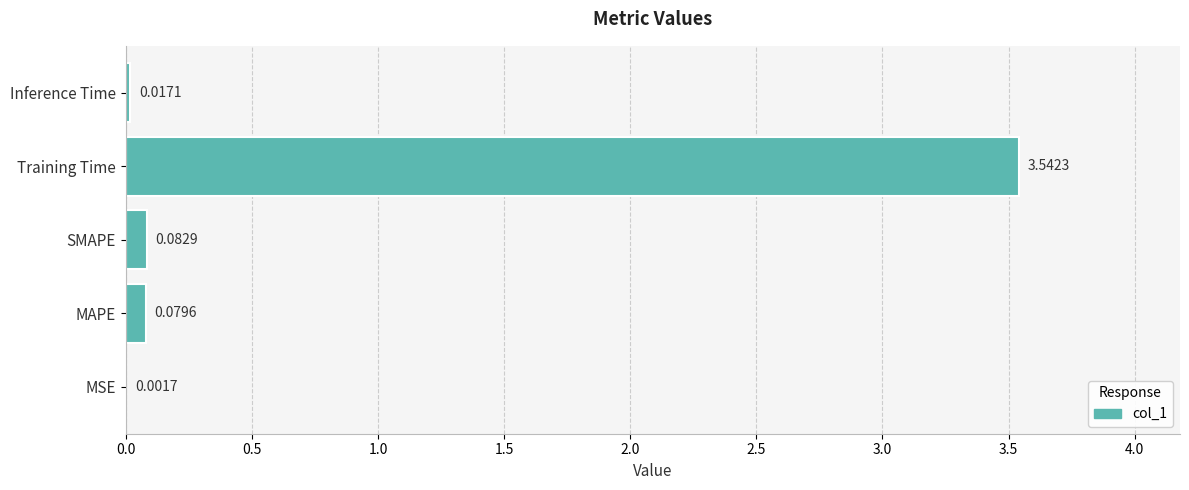

What is the sum of all values?

3.7